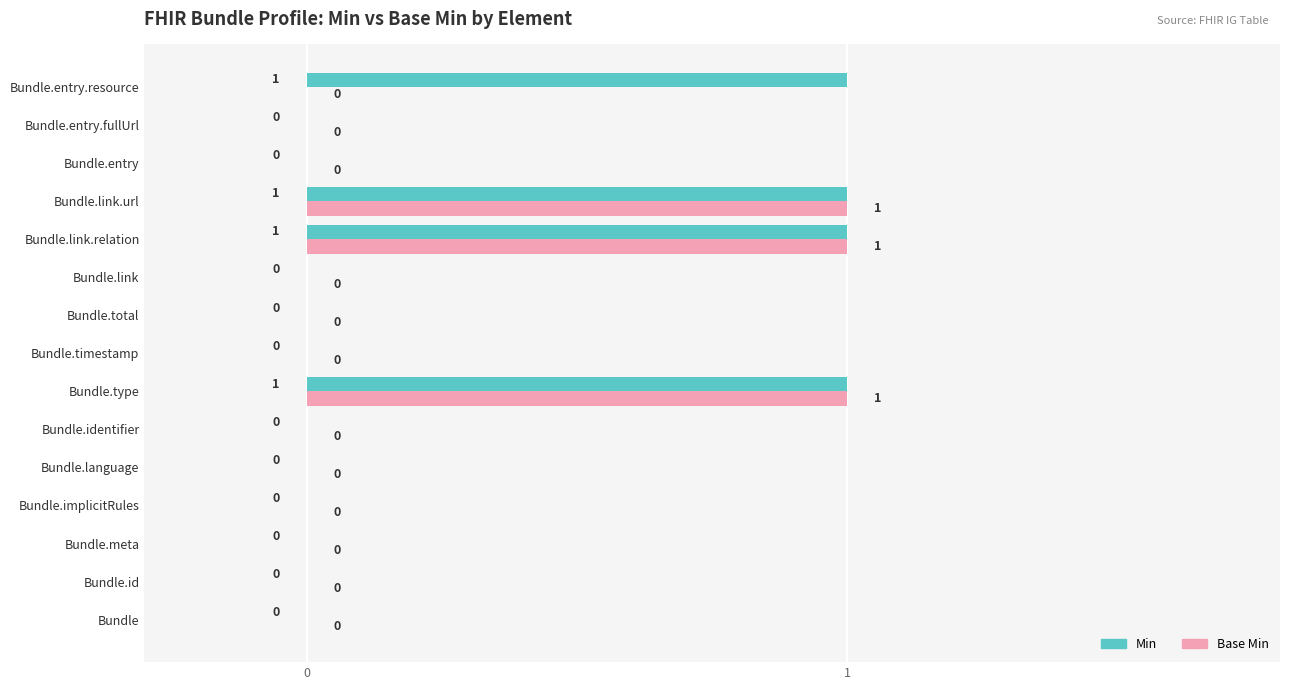

Which series has the largest total across all categories?

Min